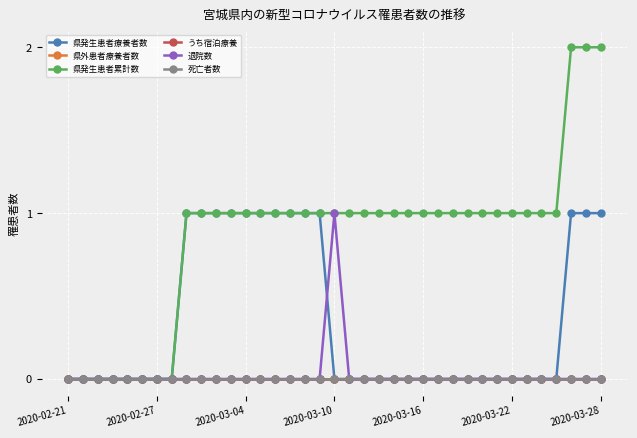

How many series are shown in this chart?

6